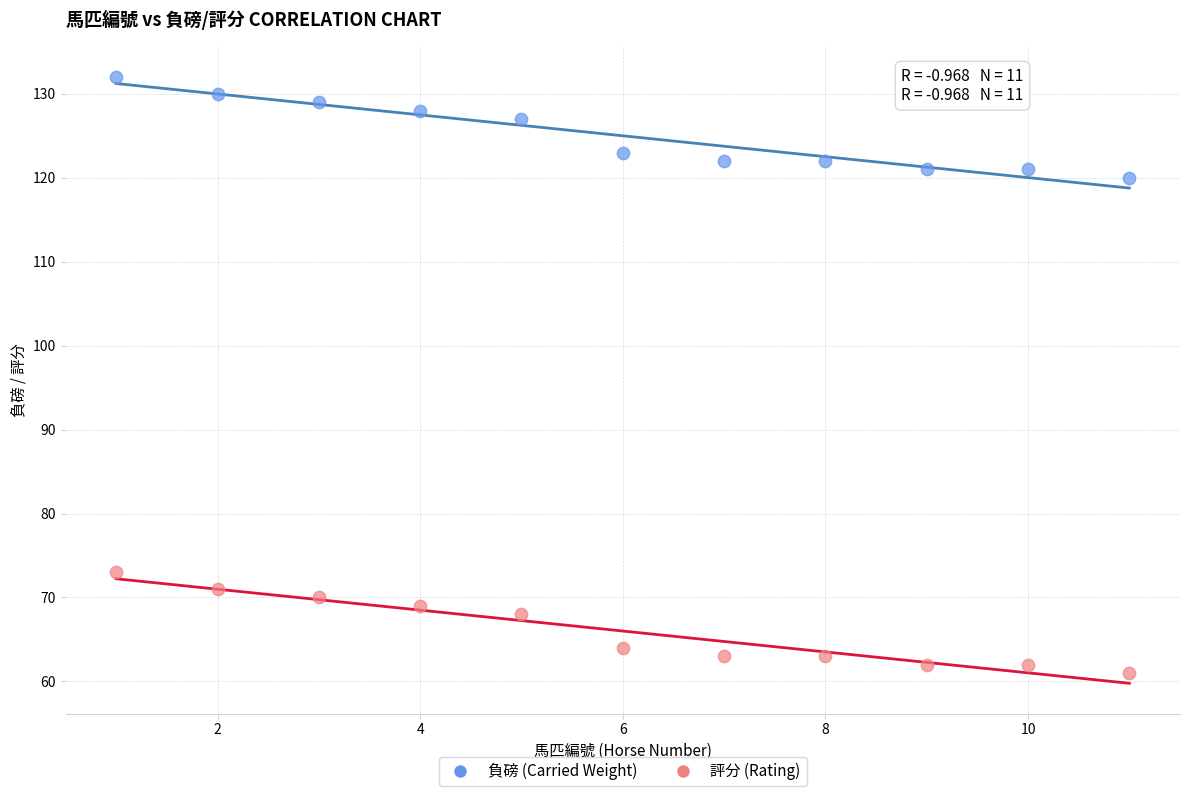

In the 評分 (Rating) series, what Y value is closest to 67?

68